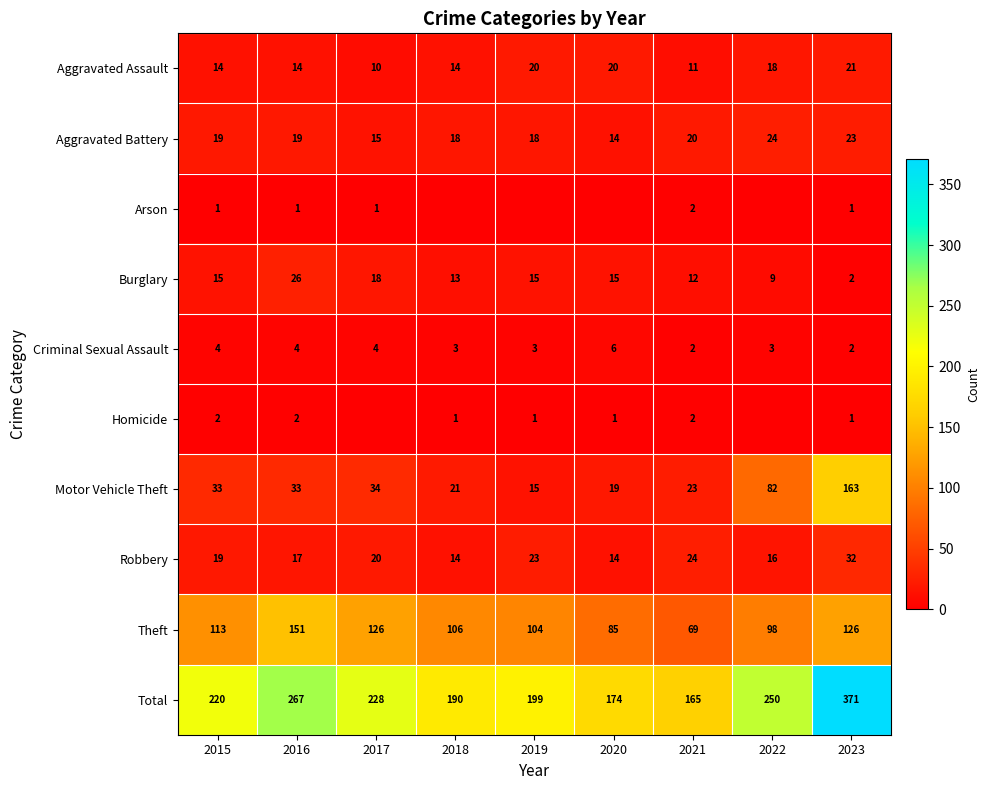

Which label corresponds to the largest value in the chart?

2023